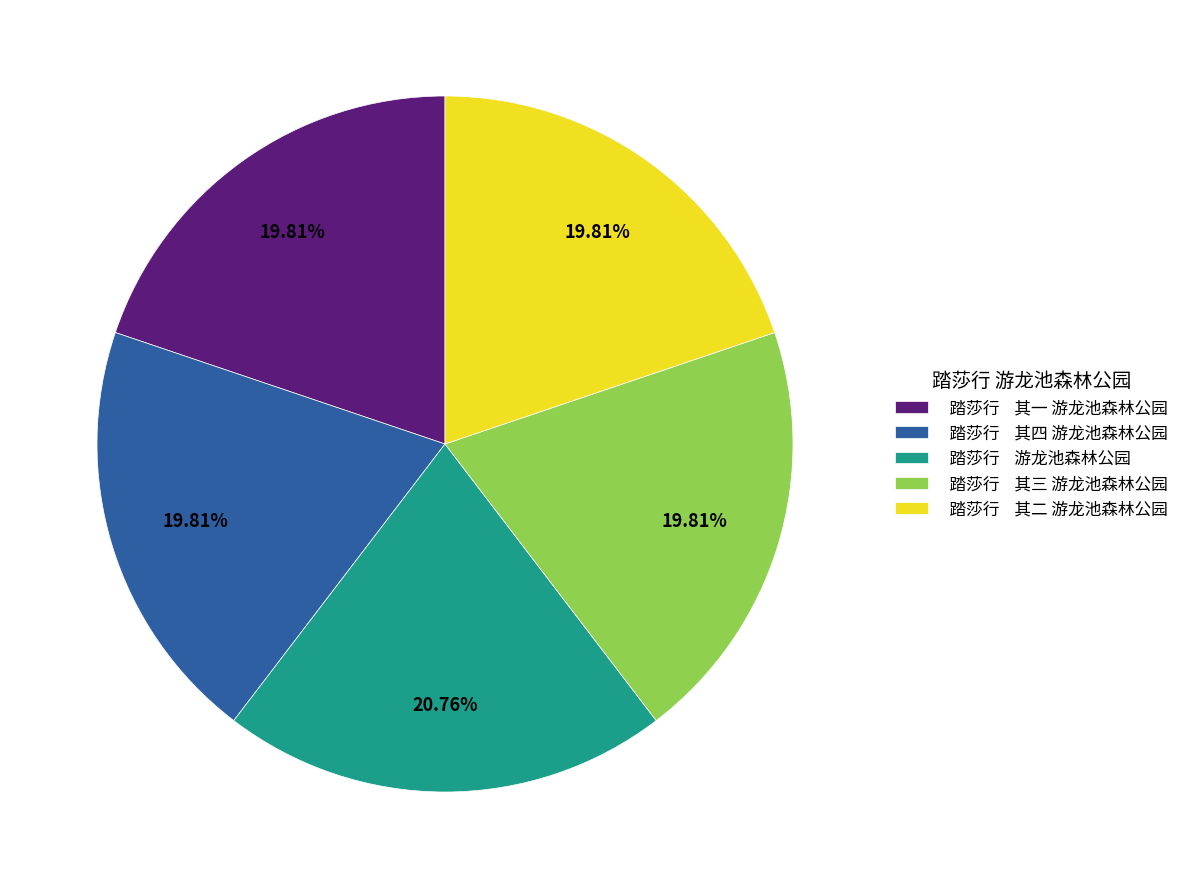

Count the number of slices in the pie.

5